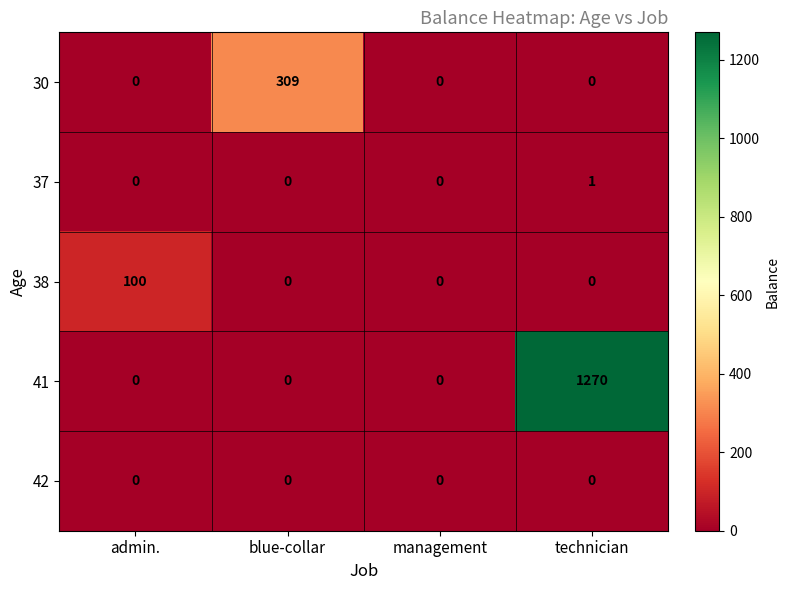

At which category is the sum across all series the highest?

technician